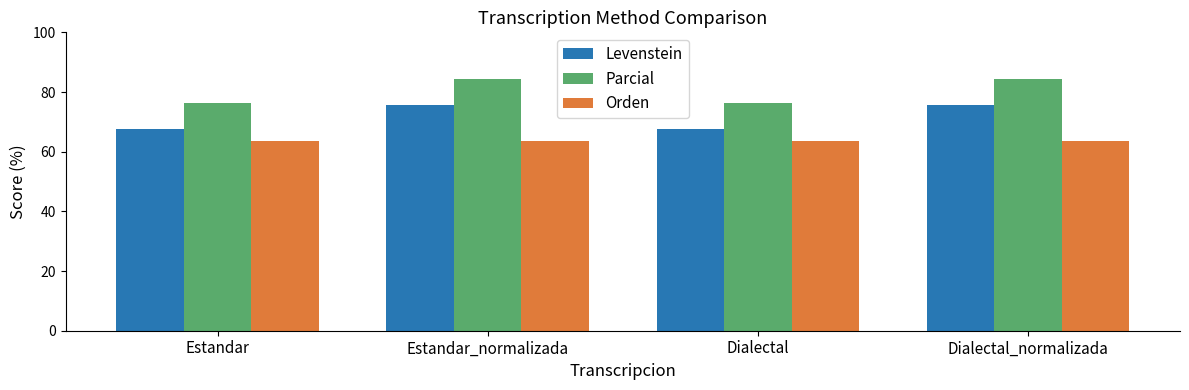

What is the sum of the Parcial values at Estandar and Dialectal_normalizada?

160.8